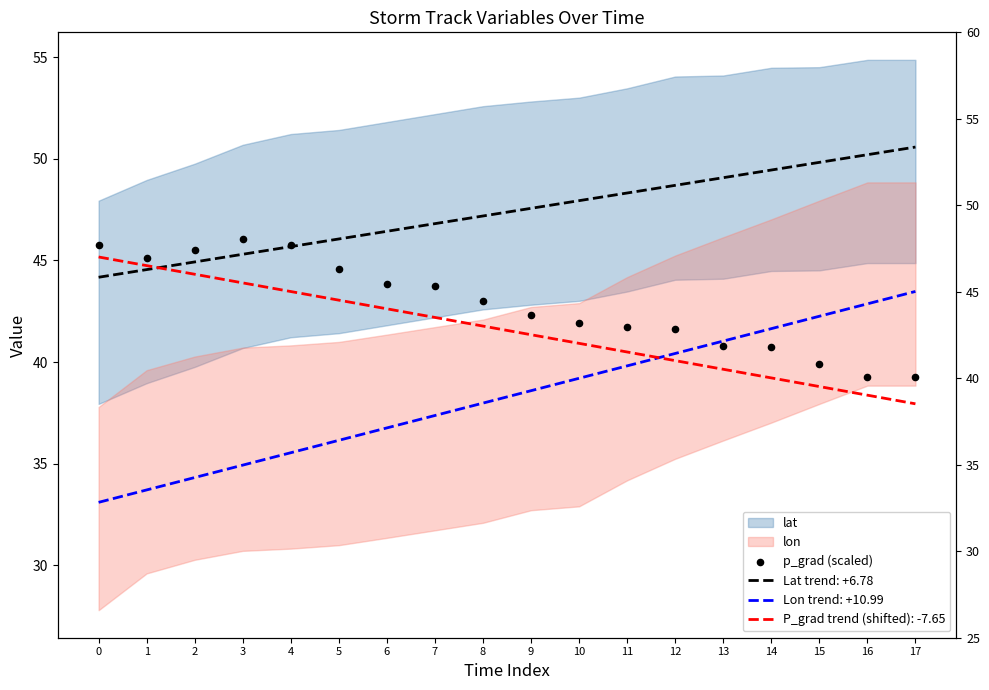

What is the ratio of the value at 11 to the value at 17?

1.1